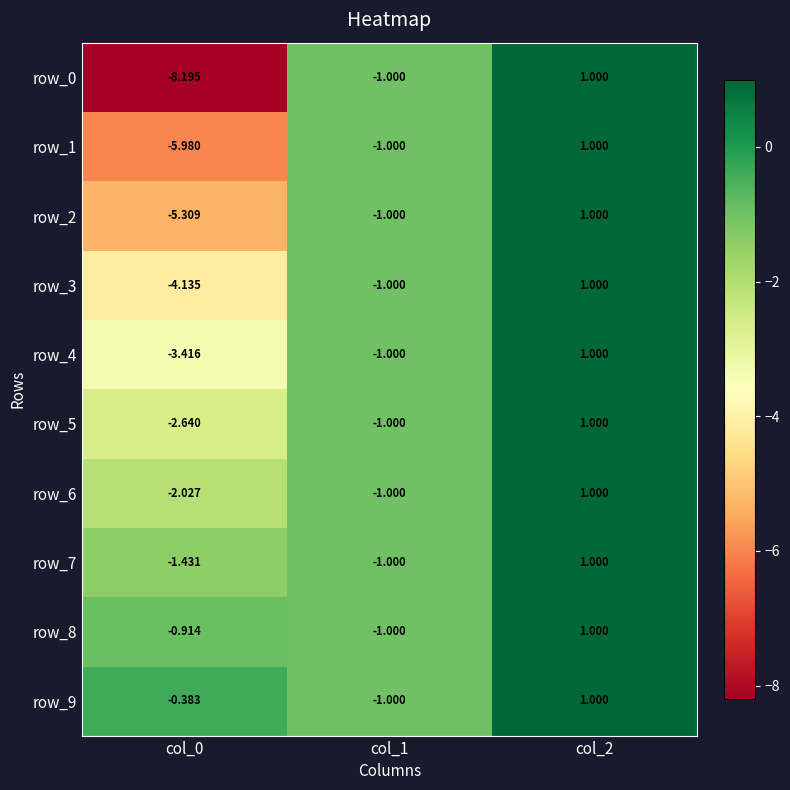

The value of row_8 at col_1 is -1.3. True or false?

False